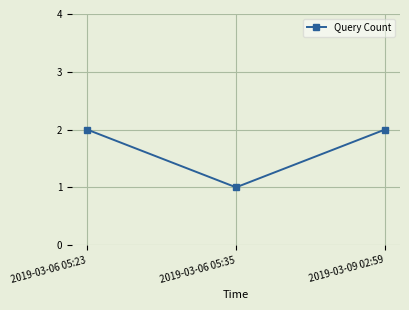

Which category has the lowest value across all series?

2019-03-06 05:35